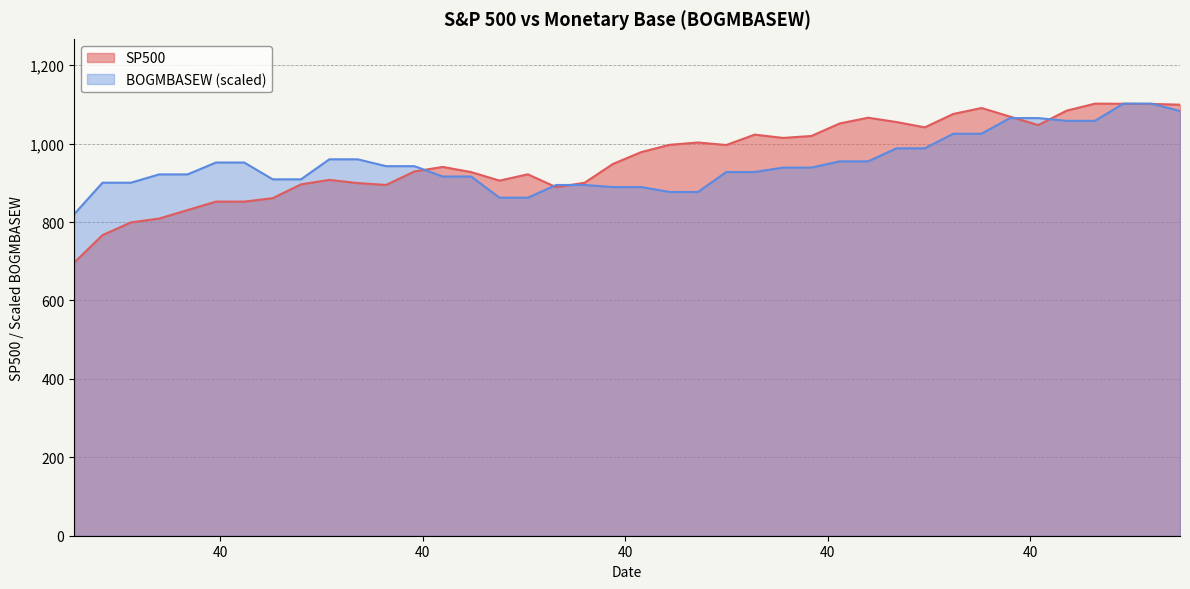

After their last crossing, which series has the higher values: SP500 or BOGMBASEW?

SP500